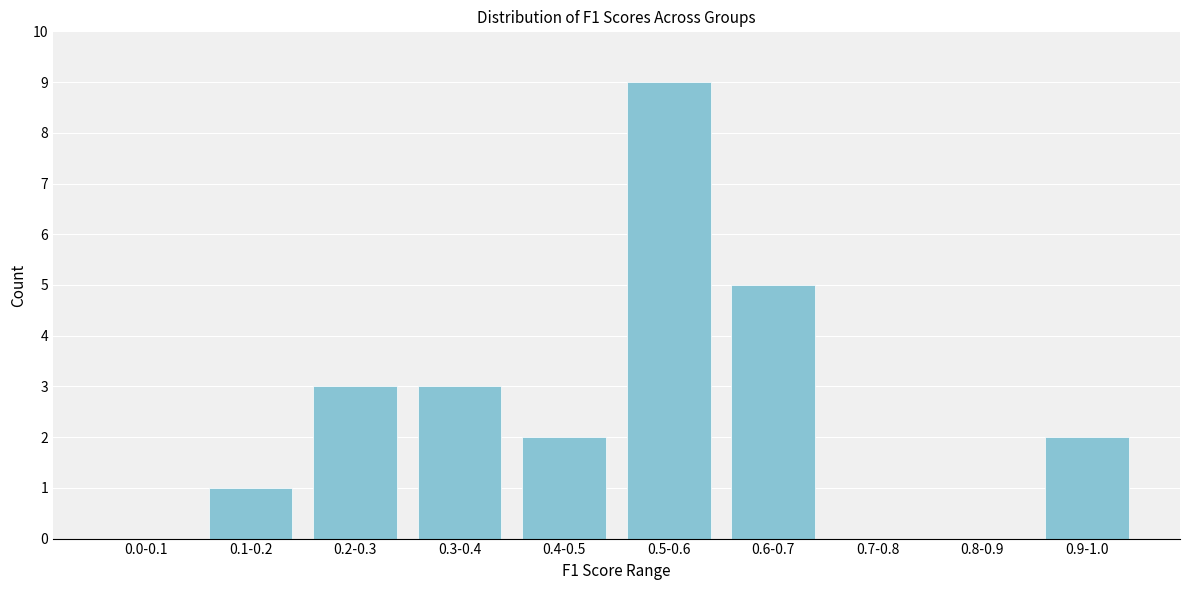

Reading left to right, list all the values displayed in this chart.

0.0-0.1=0	0.1-0.2=1	0.2-0.3=3	0.3-0.4=3	0.4-0.5=2	0.5-0.6=9	0.6-0.7=5	0.7-0.8=0	0.8-0.9=0	0.9-1.0=2